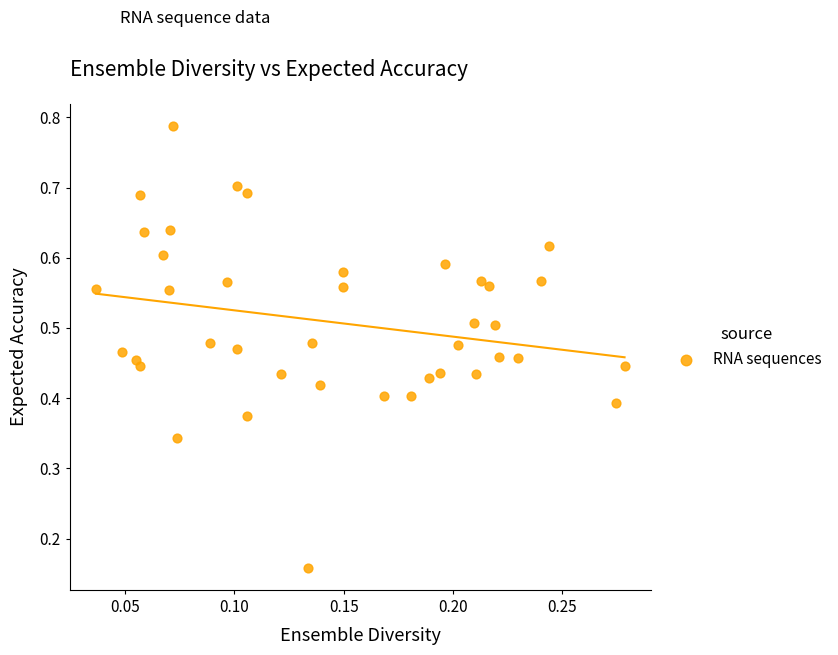

Count the number of points in this scatter plot.

40